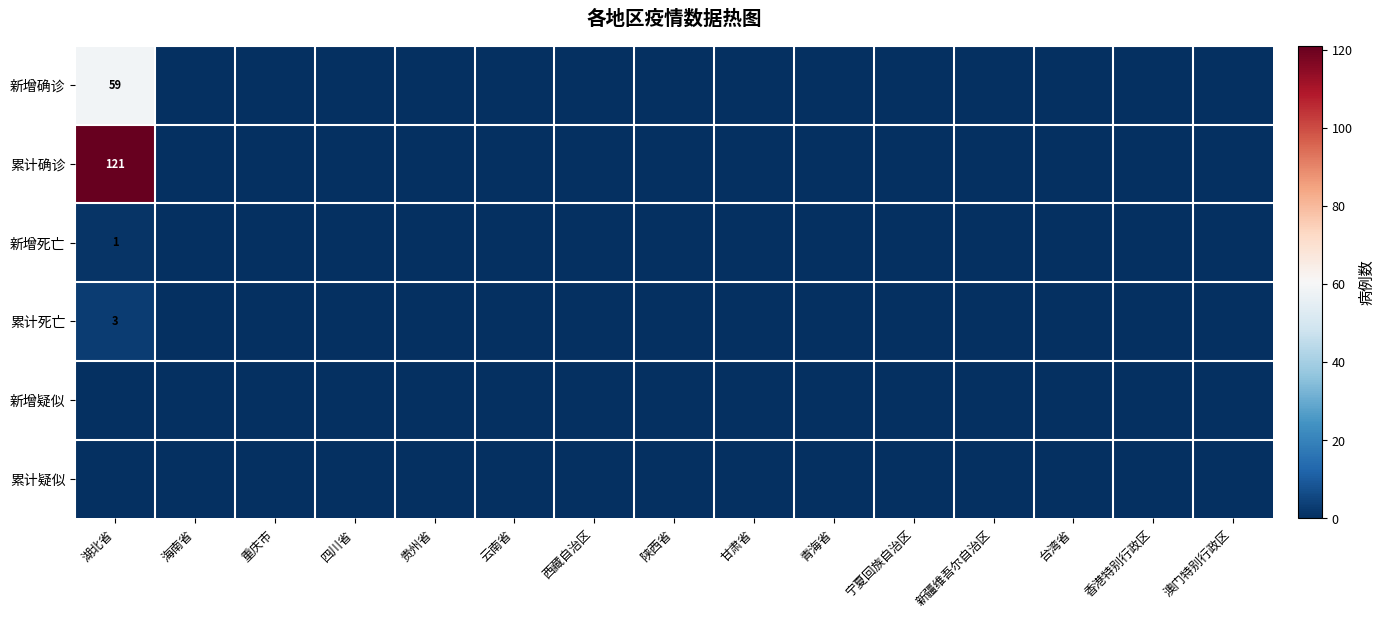

Which series has the largest range (max minus min)?

累计确诊